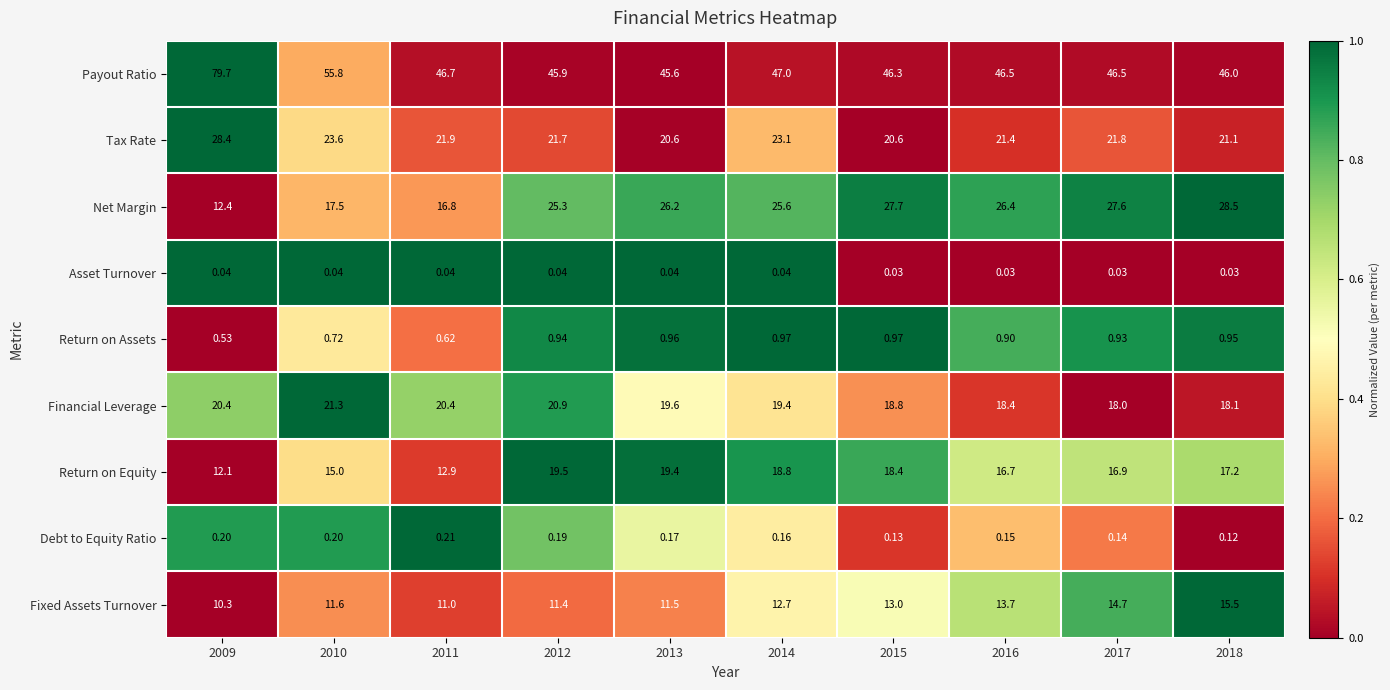

List the series in order of their peak value, lowest first.

Asset Turnover, Debt to Equity Ratio, Return on Assets, Fixed Assets Turnover, Return on Equity, Financial Leverage, Tax Rate, Net Margin, Payout Ratio